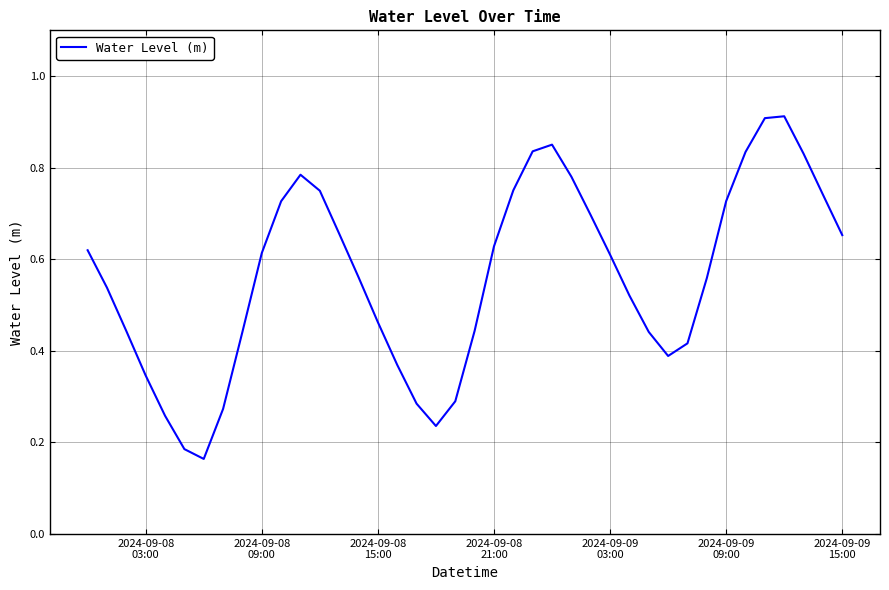

How many categories are shown in the chart?

40